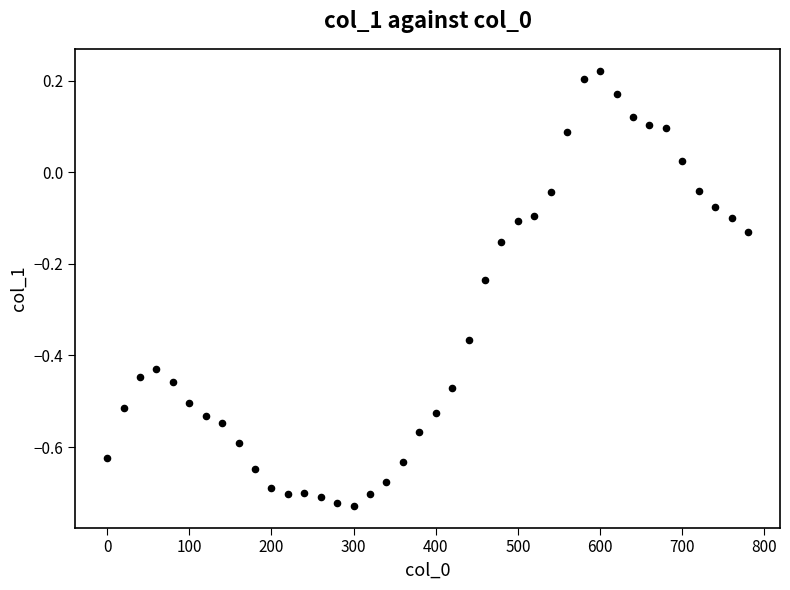

What is the range of X values (max minus min)?

780.0